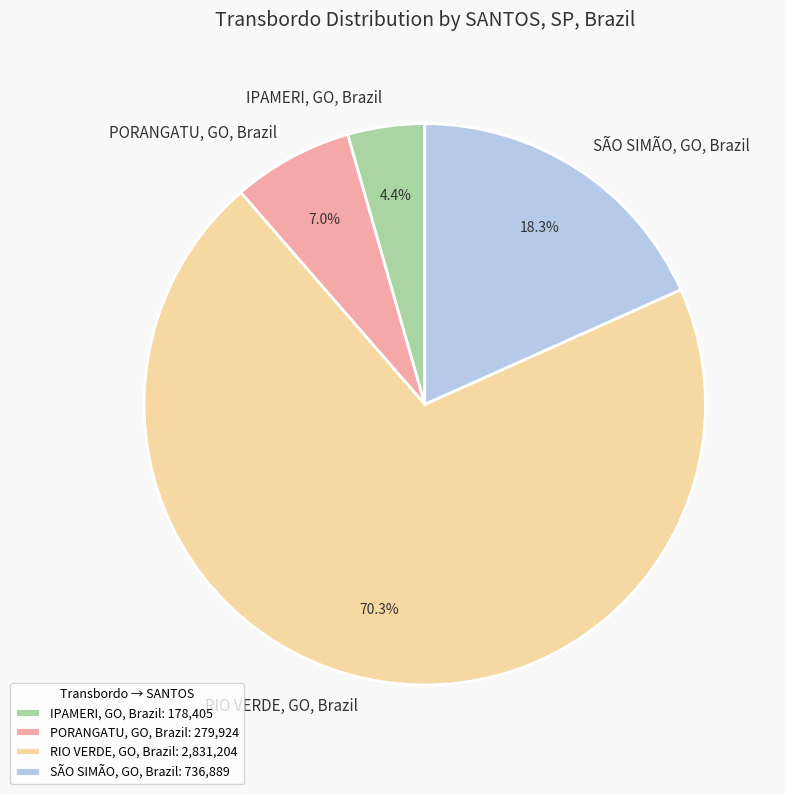

Rank the categories by value from highest to lowest.

RIO VERDE, GO, Brazil, SÃO SIMÃO, GO, Brazil, PORANGATU, GO, Brazil, IPAMERI, GO, Brazil